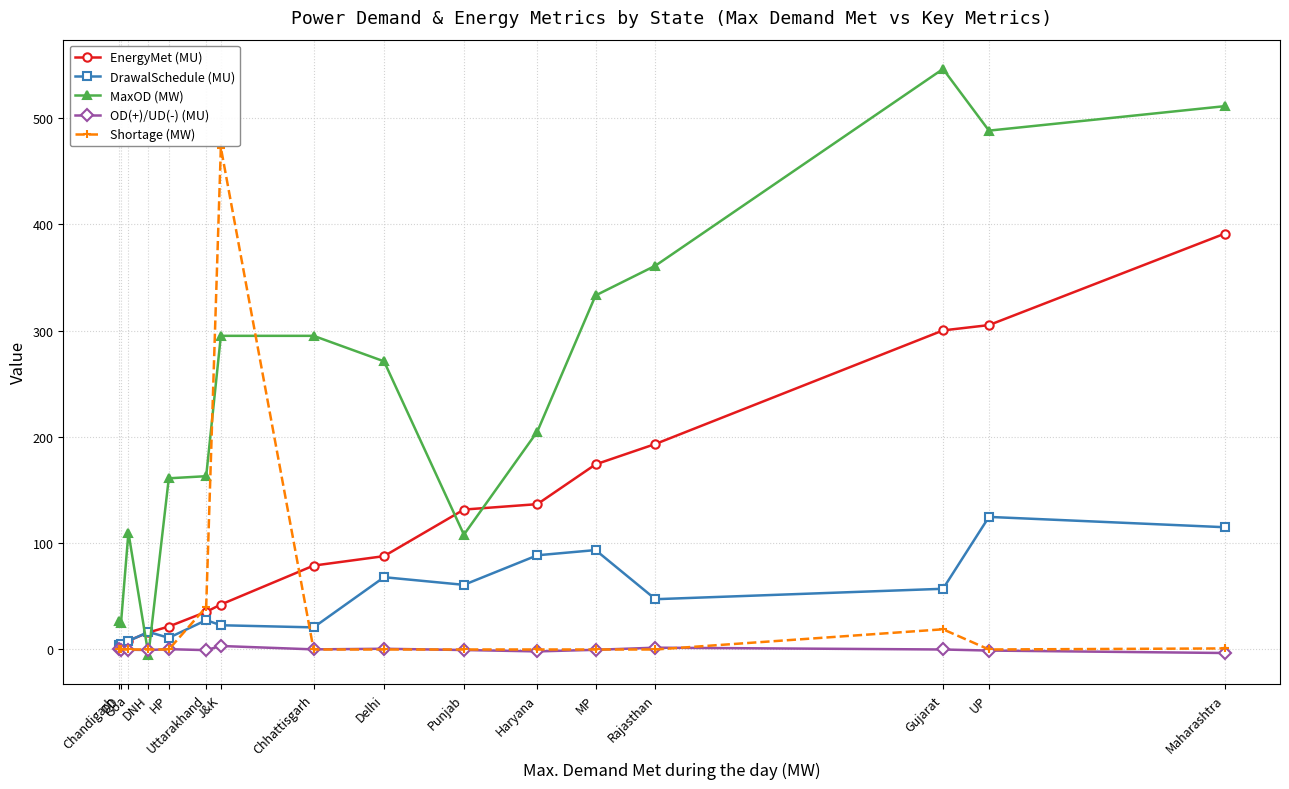

How many categories are shown in the chart?

16